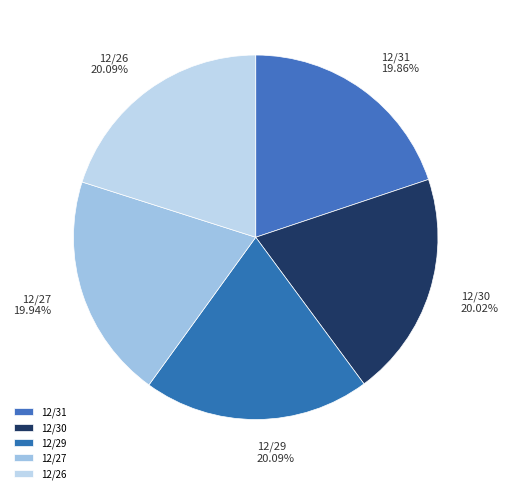

What is the ratio of the value at 12/30 to the value at 12/27?

1.0